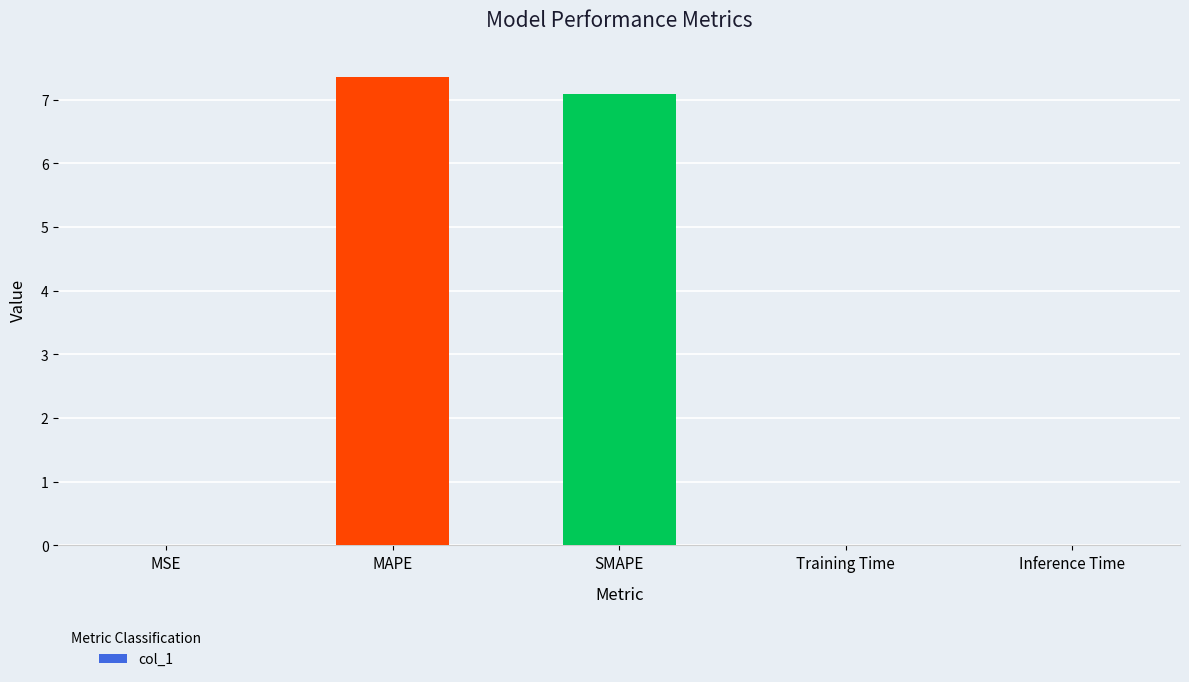

What is the sum of all values?

14.5